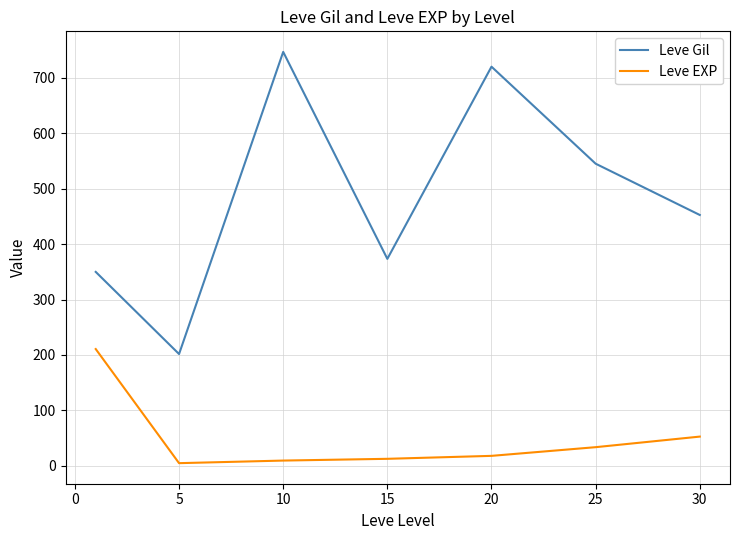

Which series has the largest range (max minus min)?

Leve Gil